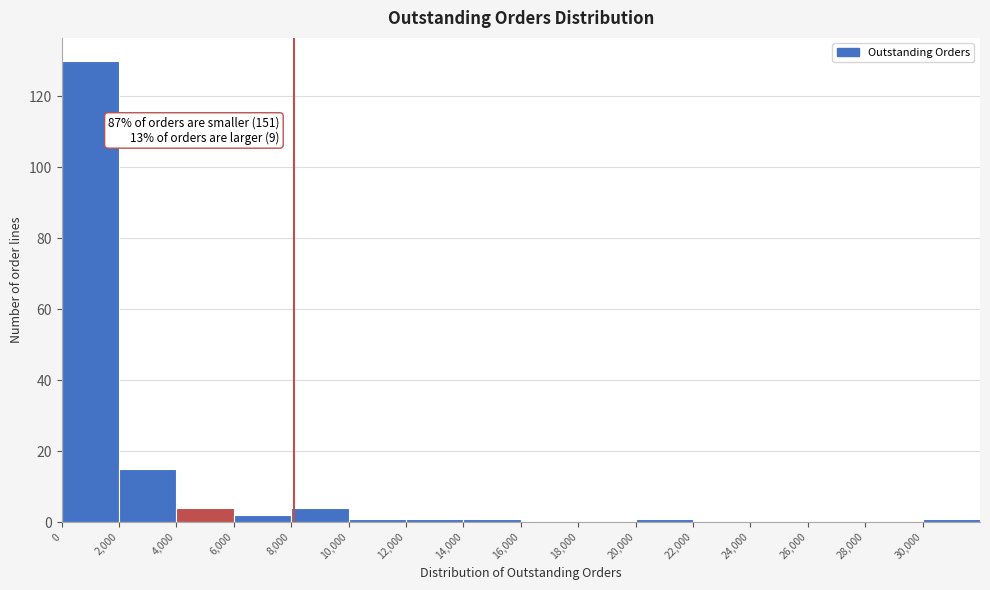

Which range on the x-axis has the tallest bar?

0 to 2000